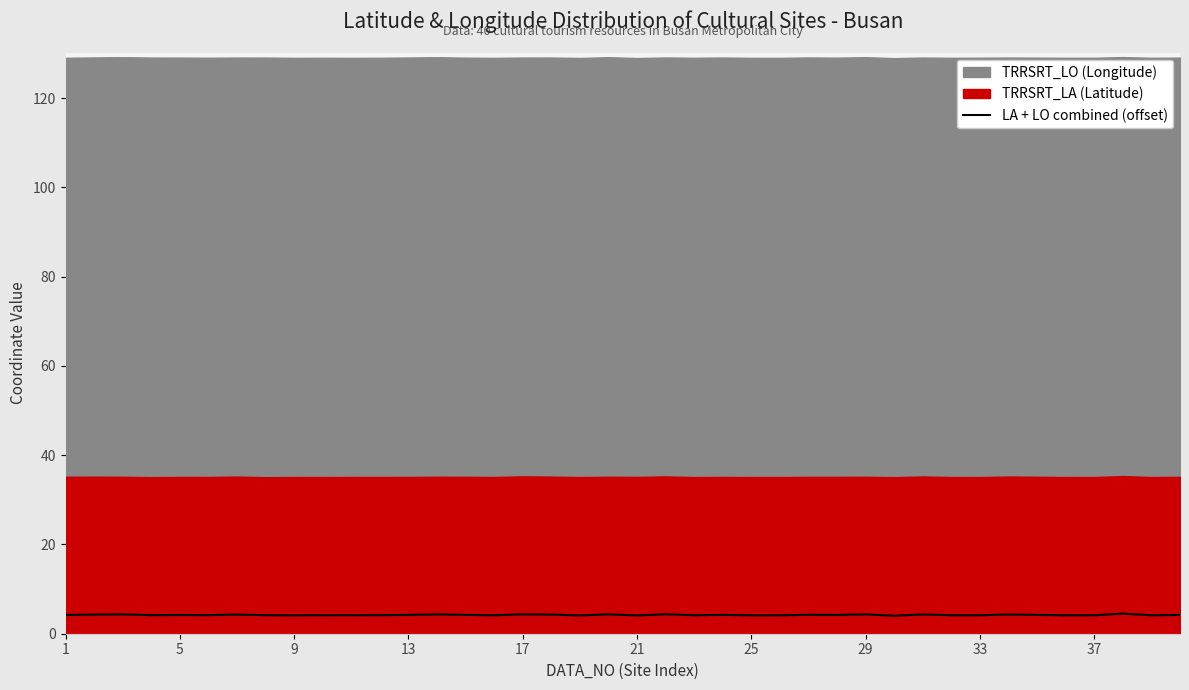

What is the highest value of the LA + LO combined (offset) series?

4.5